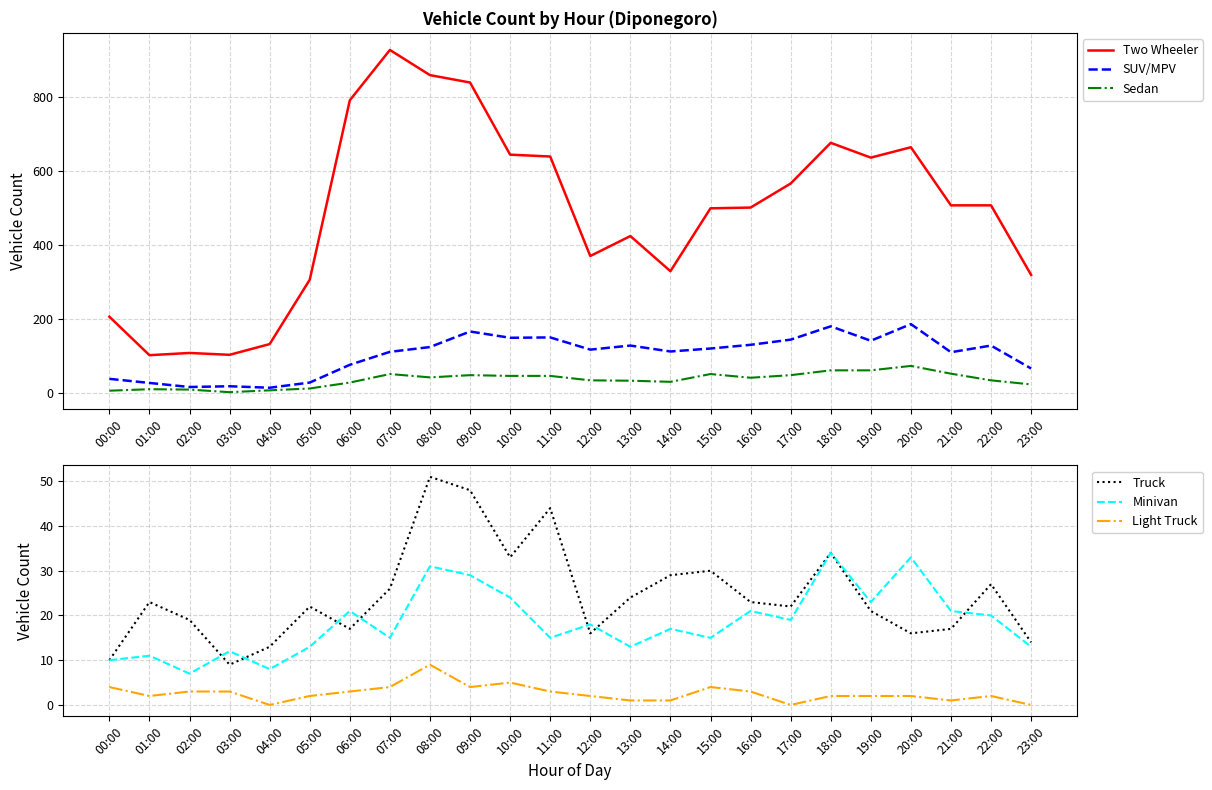

What is the sum of all Sedan values?

824